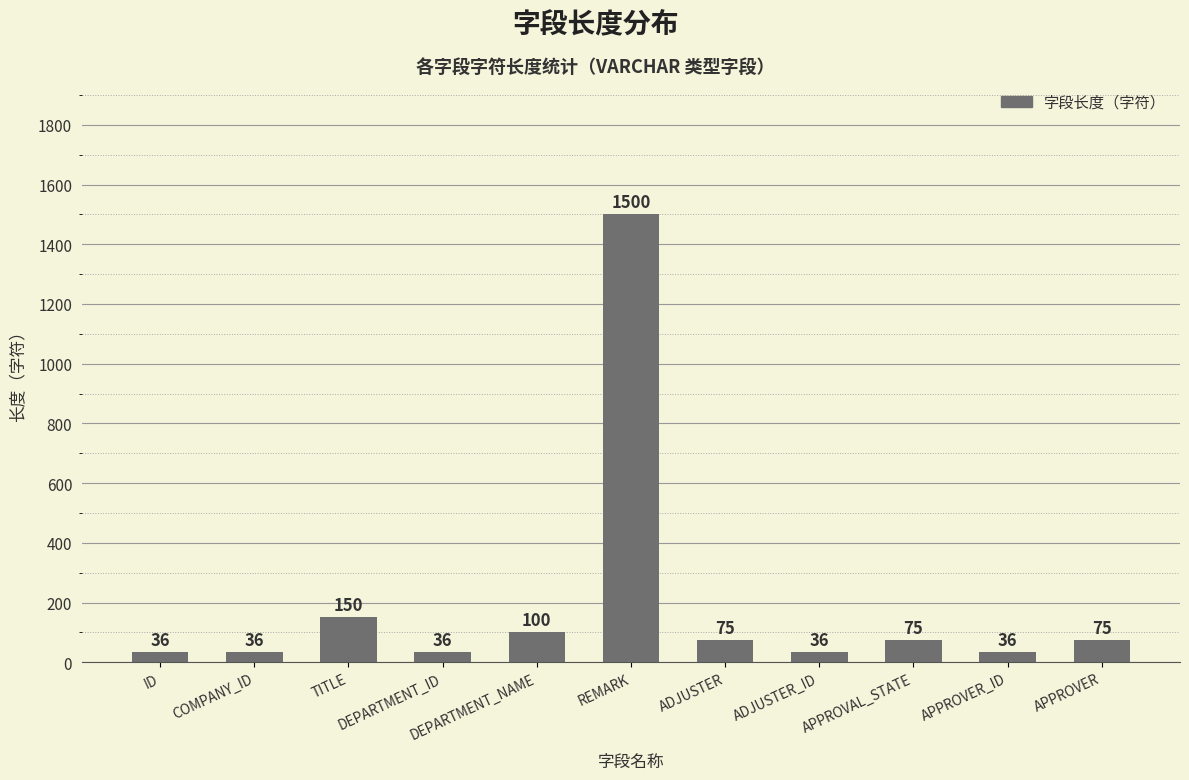

What is the smallest value displayed?

36